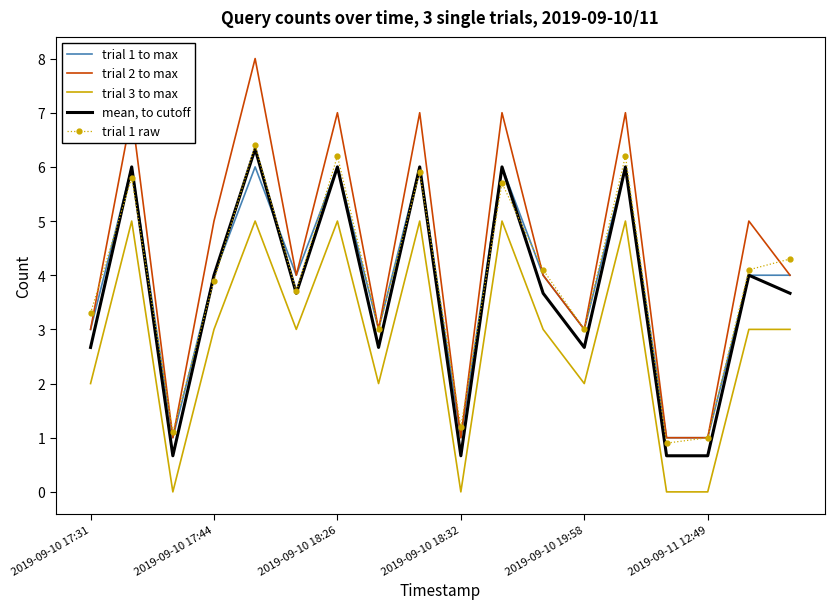

Which series has the widest spread of values?

trial 2 to max